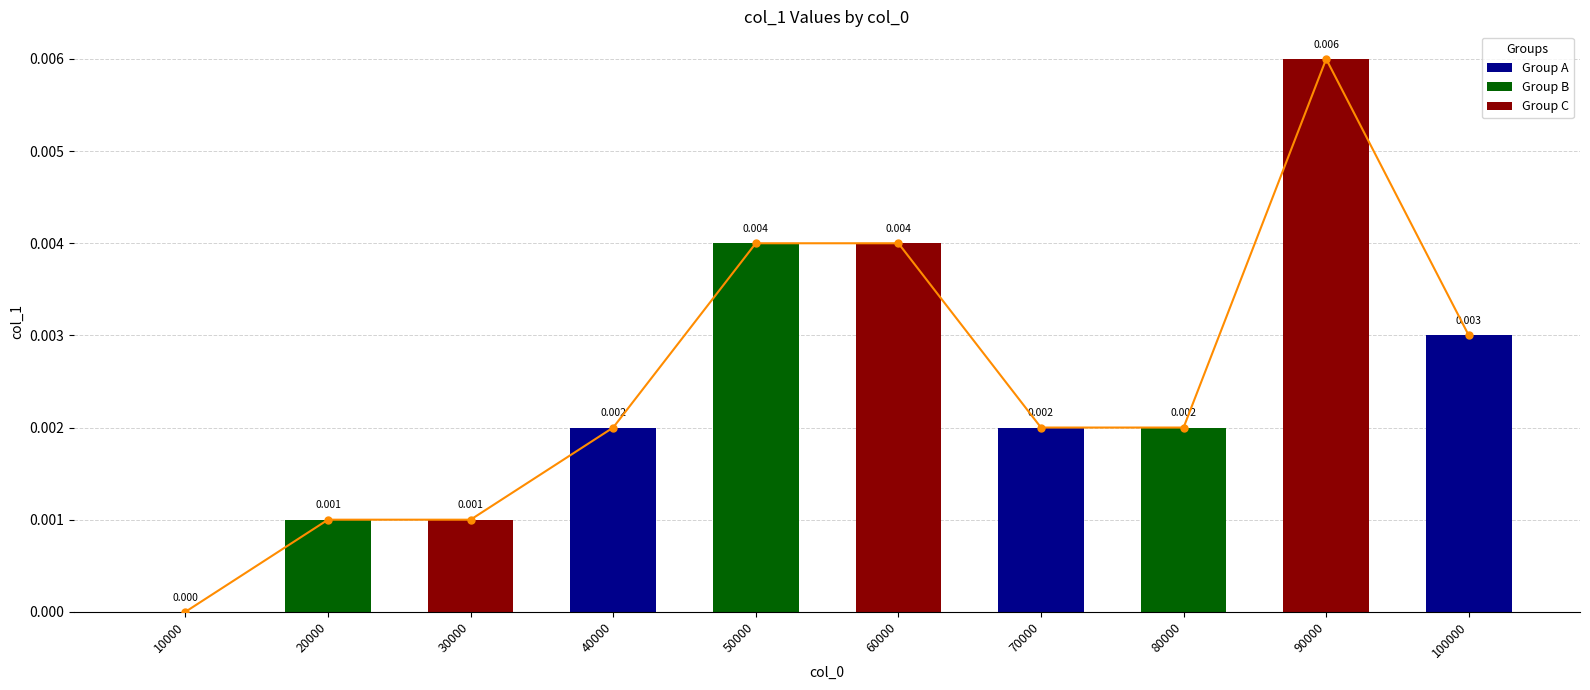

How many col_1 trend values are between 0 and 1?

10